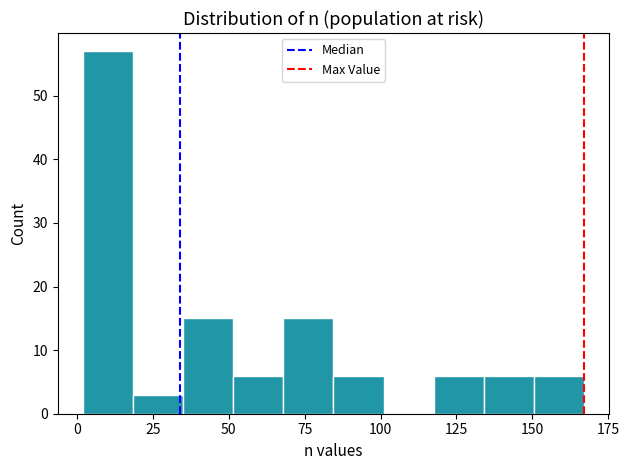

Read against the x-axis, roughly where is the centre of the tallest bar?

10